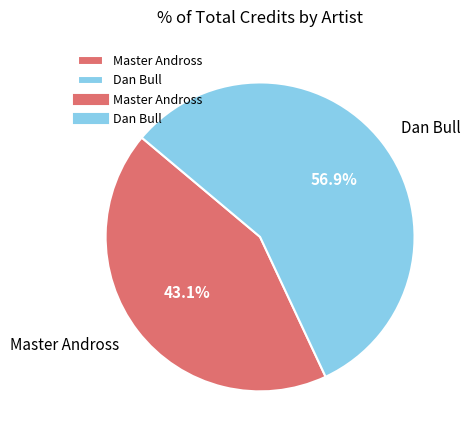

Does Master Andross represent more than half of the total?

No